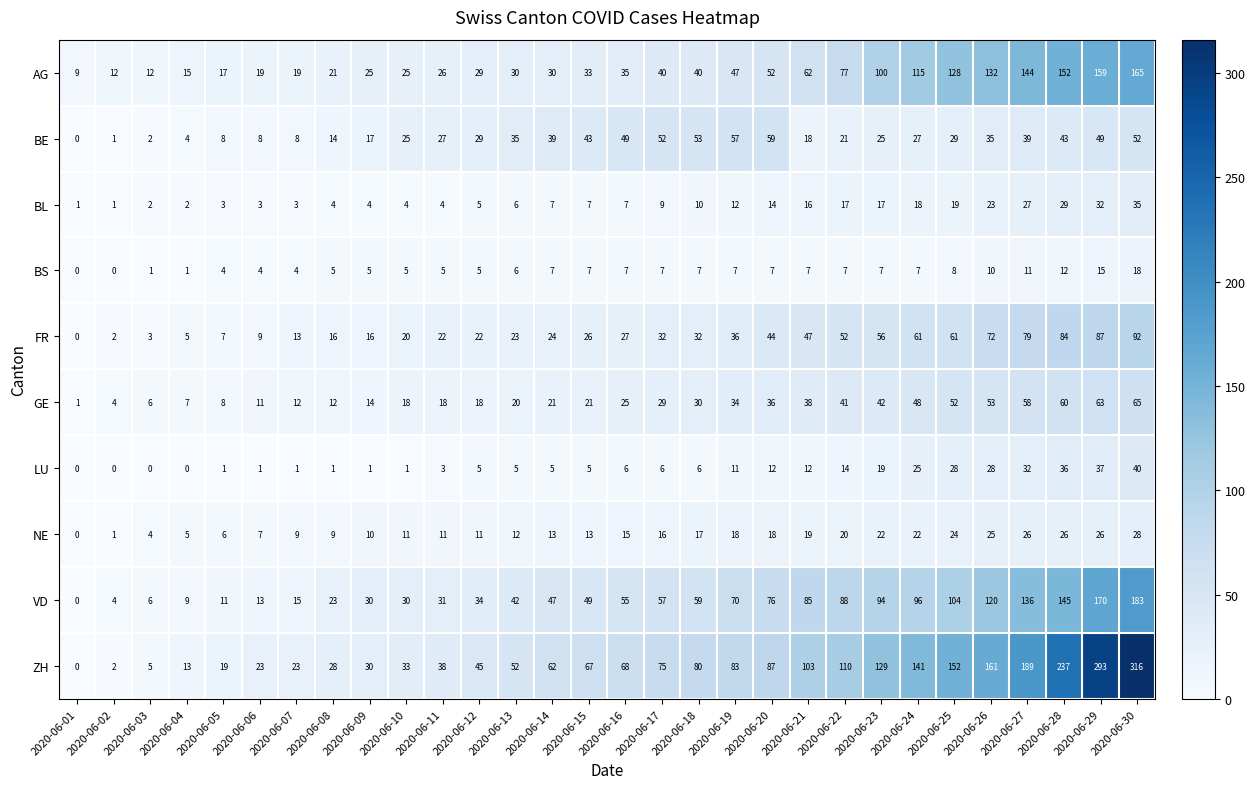

Which series has the largest range (max minus min)?

ZH